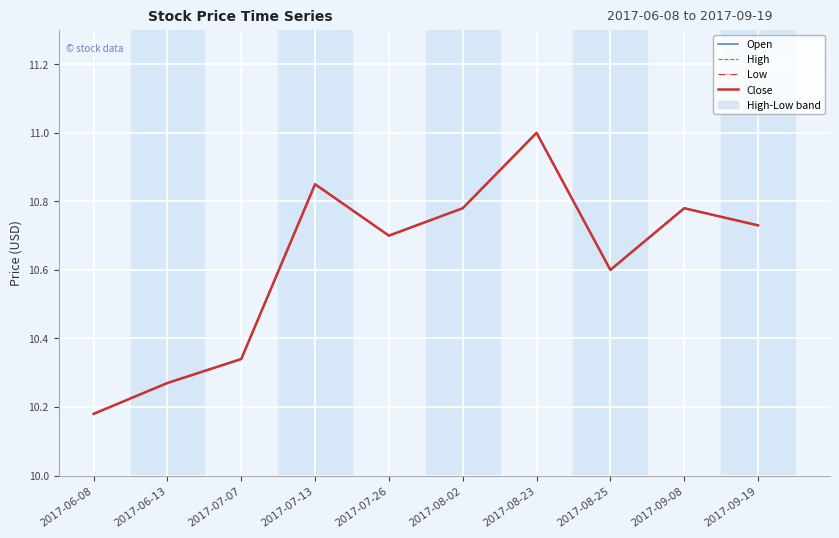

Which has a higher value, 2017-07-13 or 2017-08-25?

2017-07-13